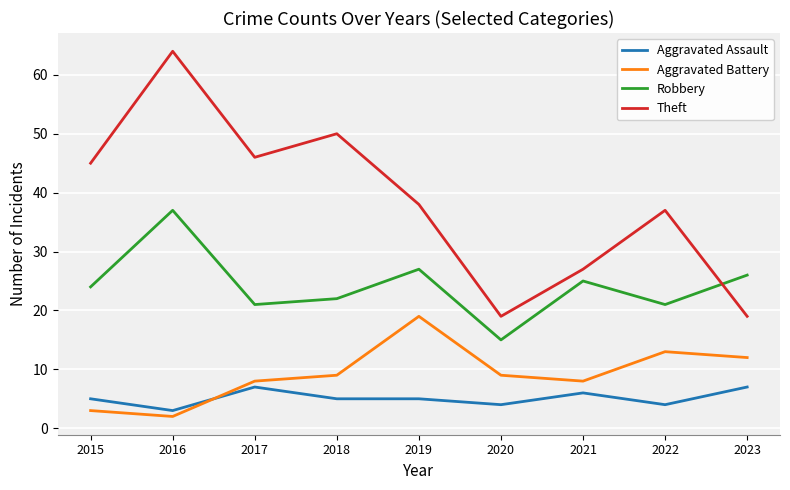

True or false: Theft and Aggravated Assault intersect in this chart.

False